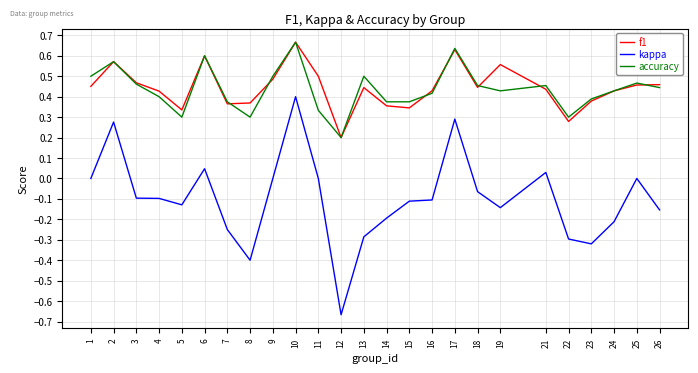

What is the total value across all series at 25?

0.9